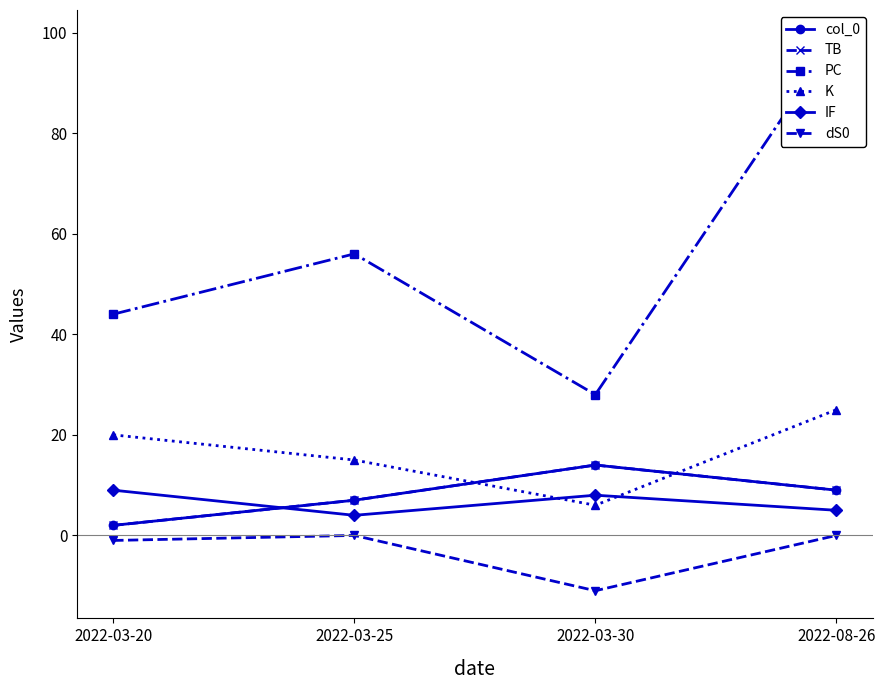

The K series shows 3 at 2022-03-30. True or false?

False